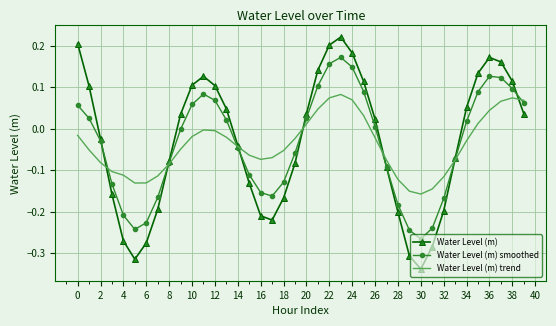

List the series in order of their peak value, highest first.

Water Level (m), Water Level (m) smoothed, Water Level (m) trend